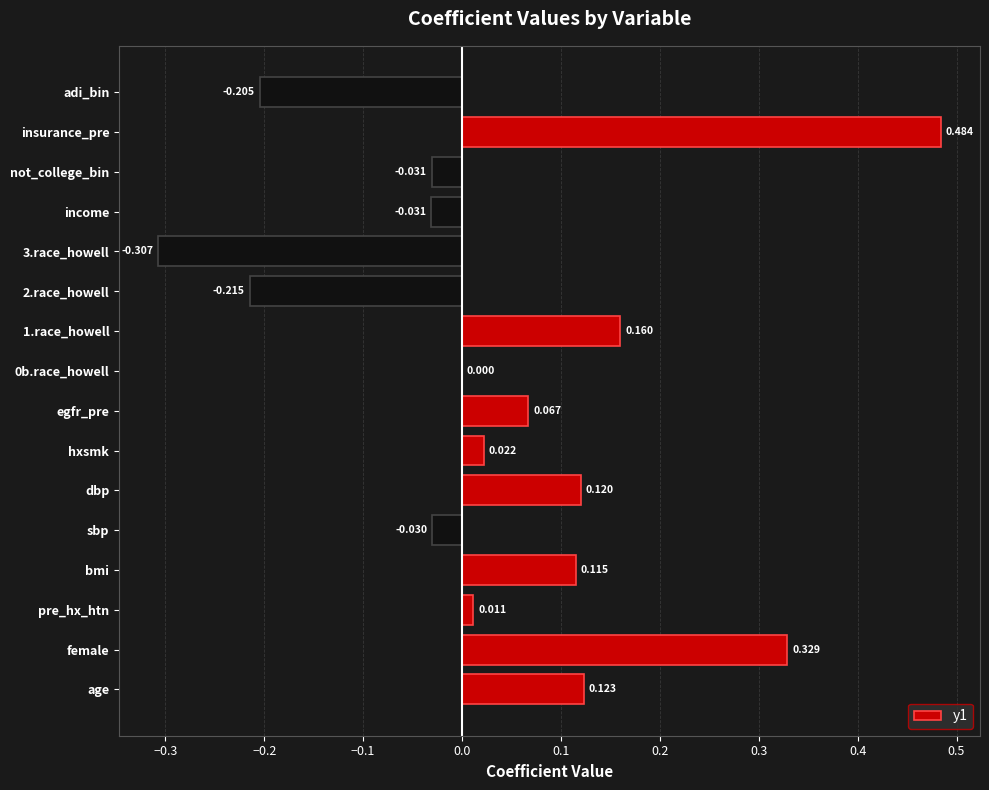

At which category does the chart reach its peak across all series?

insurance_pre